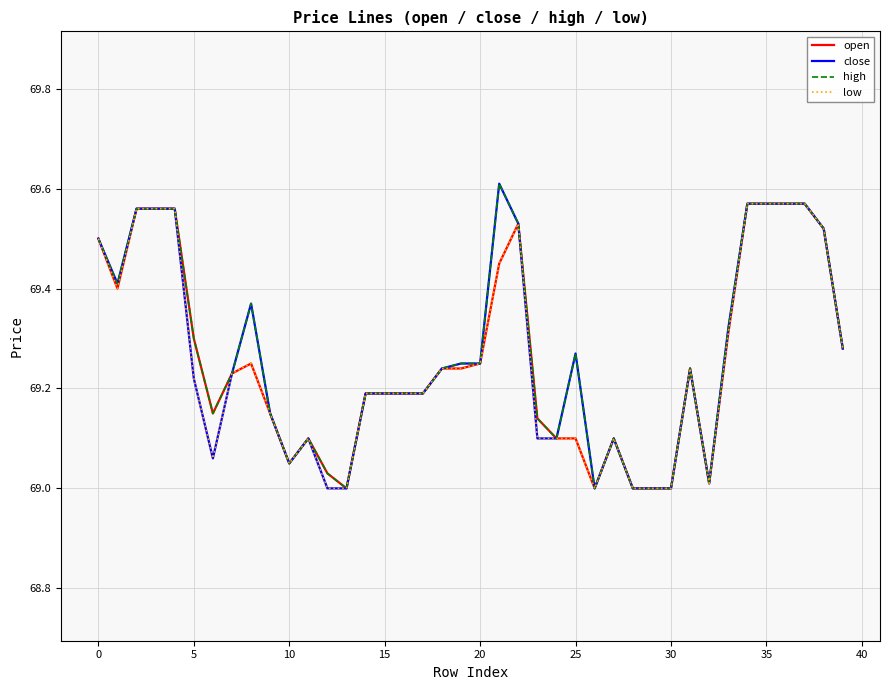

True or false: open and high cross at least once.

False